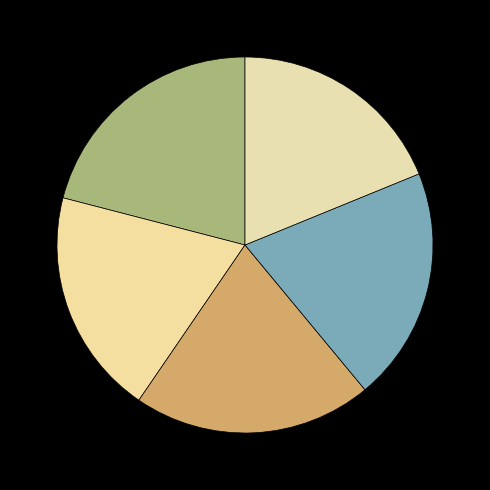

Rank the categories by value from lowest to highest.

5, 2, 4, 3, 1